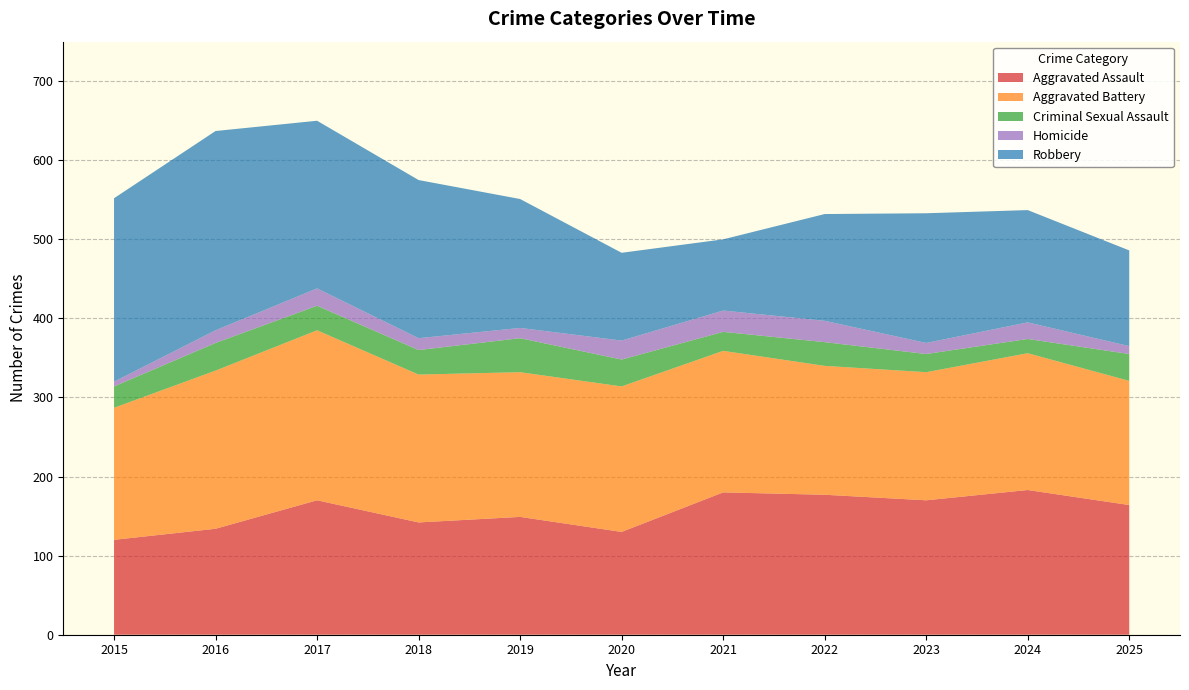

Reading left to right, extract all data points from this chart.

Aggravated Assault: 120	134	170	142	149	130	180	177	170	183	164
Aggravated Battery: 167	200	215	187	183	184	179	163	162	173	157
Criminal Sexual Assault: 27	35	31	31	43	34	24	30	23	18	34
Homicide: 6	16	22	15	13	24	27	27	14	21	10
Robbery: 232	252	212	200	163	111	90	135	164	142	121